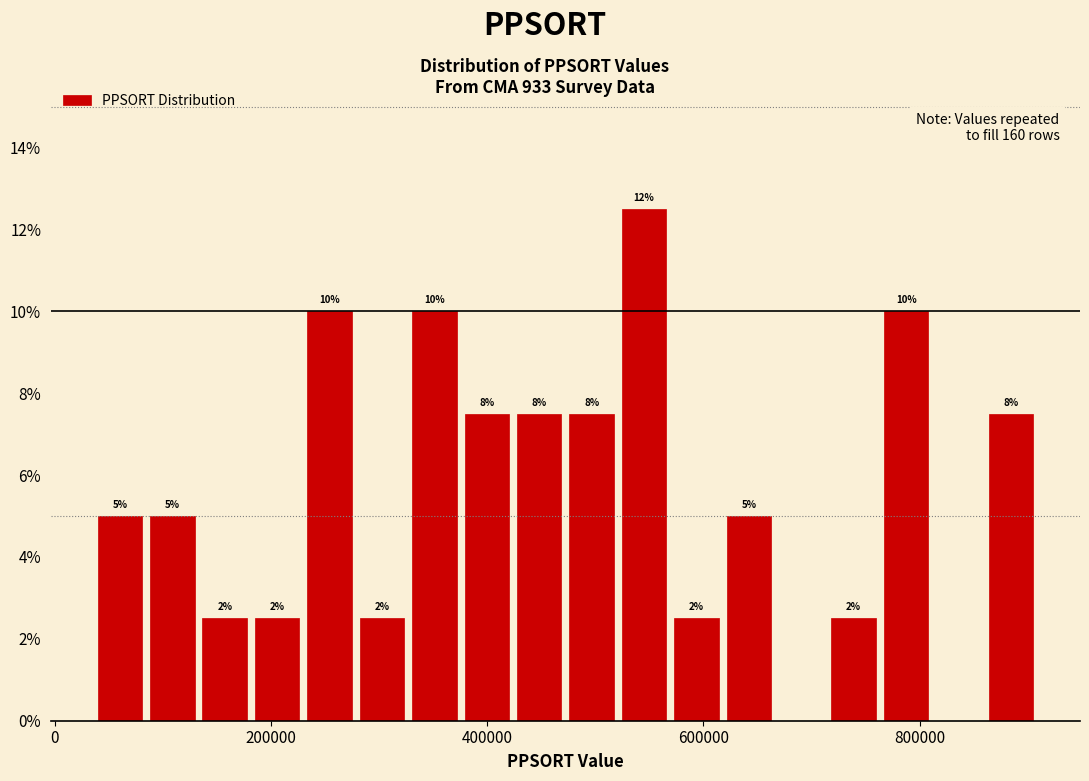

Read against the x-axis, roughly where is the centre of the tallest bar?

540000